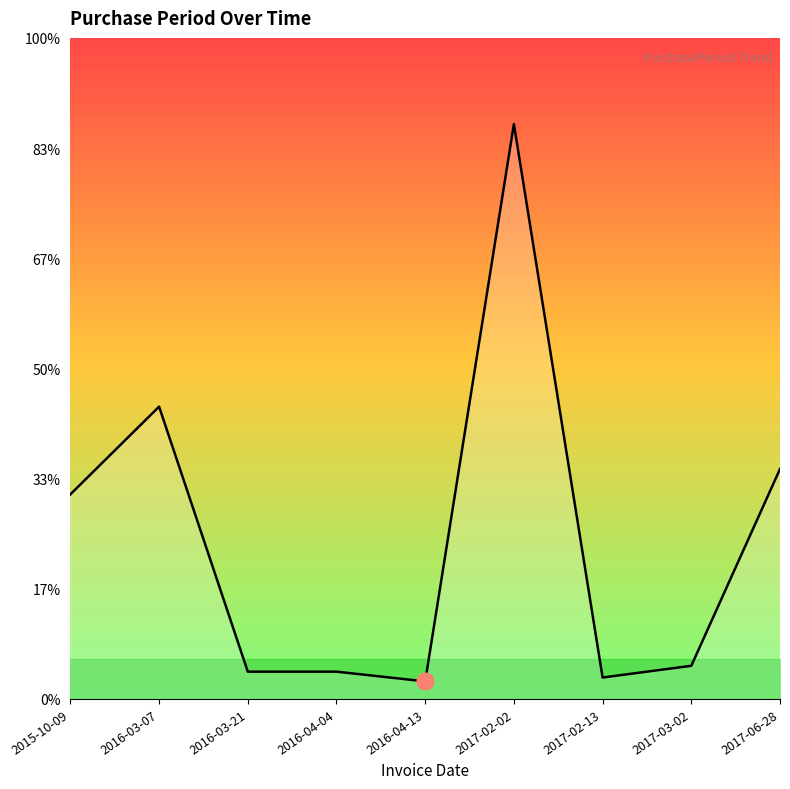

What is the change in value from 2017-02-02 to 2017-03-02?

-278